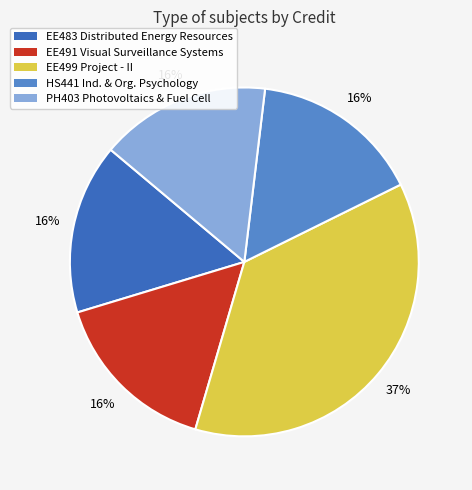

To the nearest percent, what is the average slice percentage?

20%